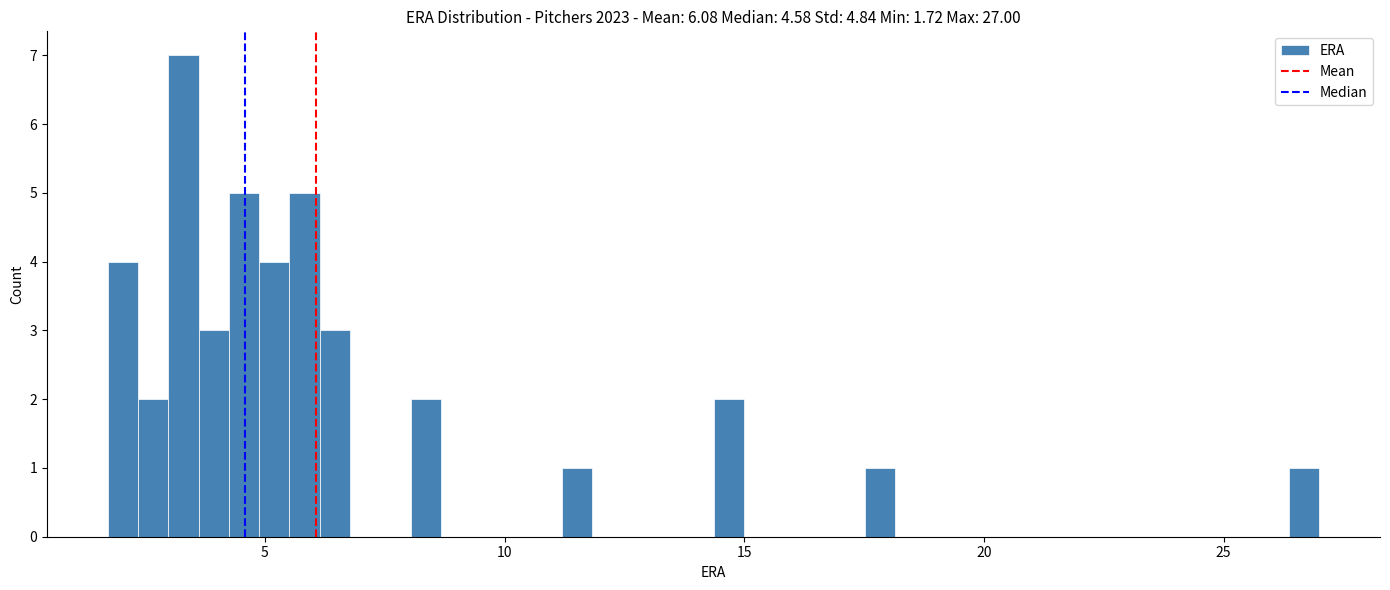

Around what value on the x-axis is the tallest bar? Give the approximate position of its centre, as read against the axis.

3.5